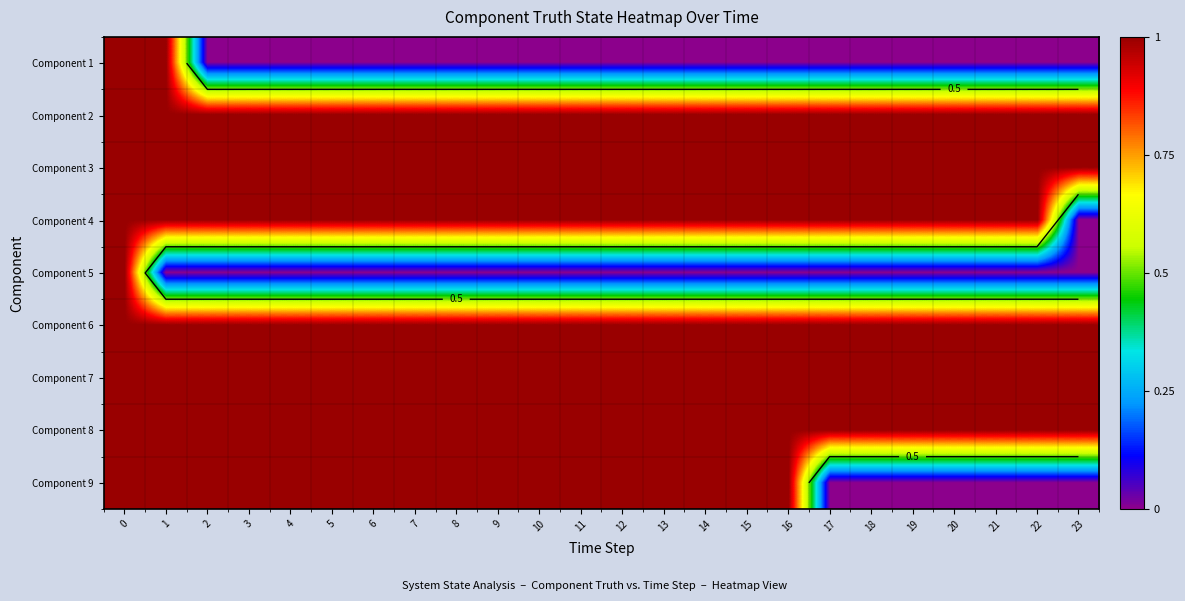

Which has a higher value, 15 or 9?

15